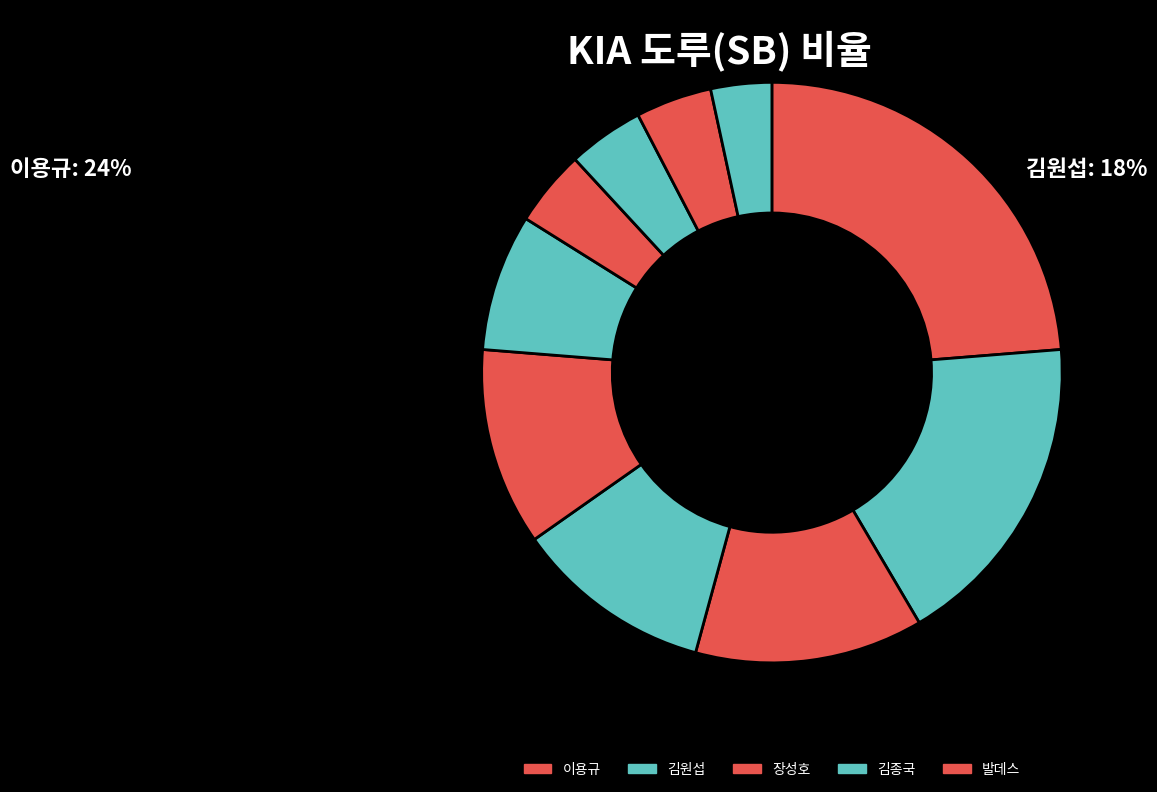

What is the largest slice in the pie chart?

이용규